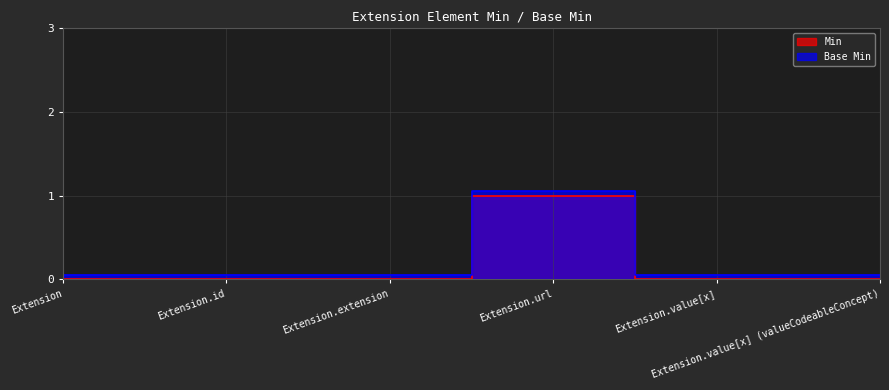

How many values in Min are above zero?

1